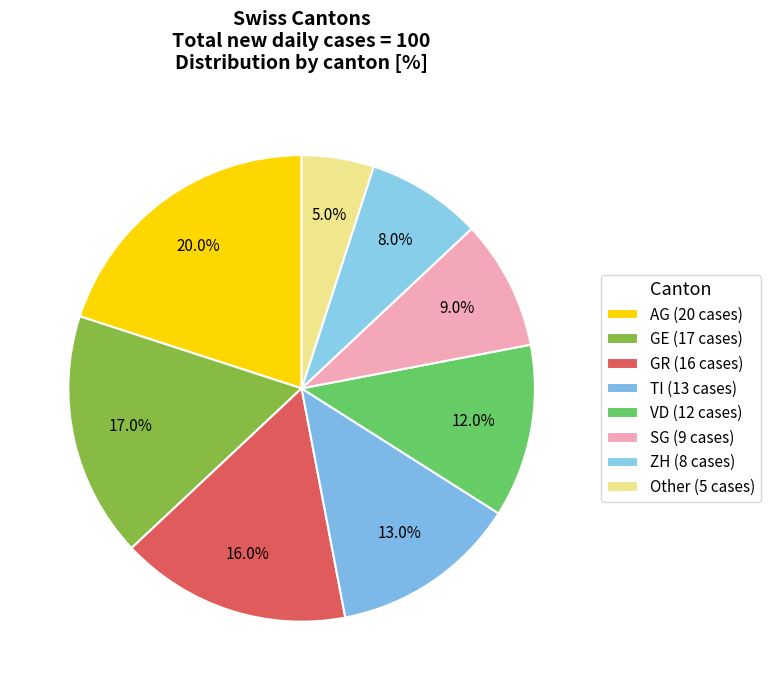

How much of the chart is everything except GR?

84.0%